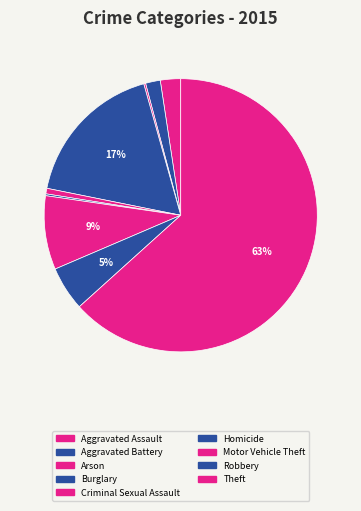

What is the change in value from Homicide to Theft?

+289